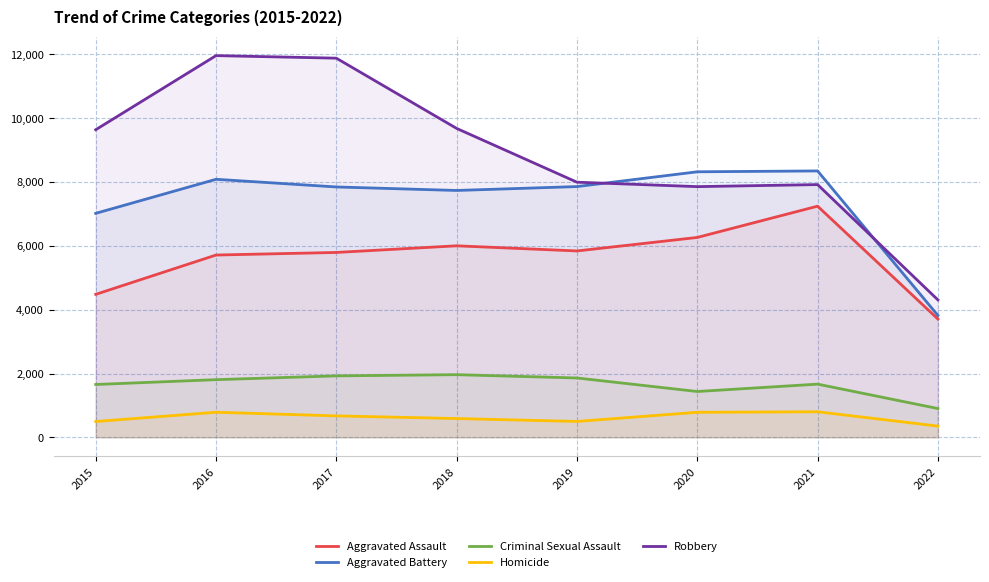

Which series changed the most between 2018 and 2022?

Robbery